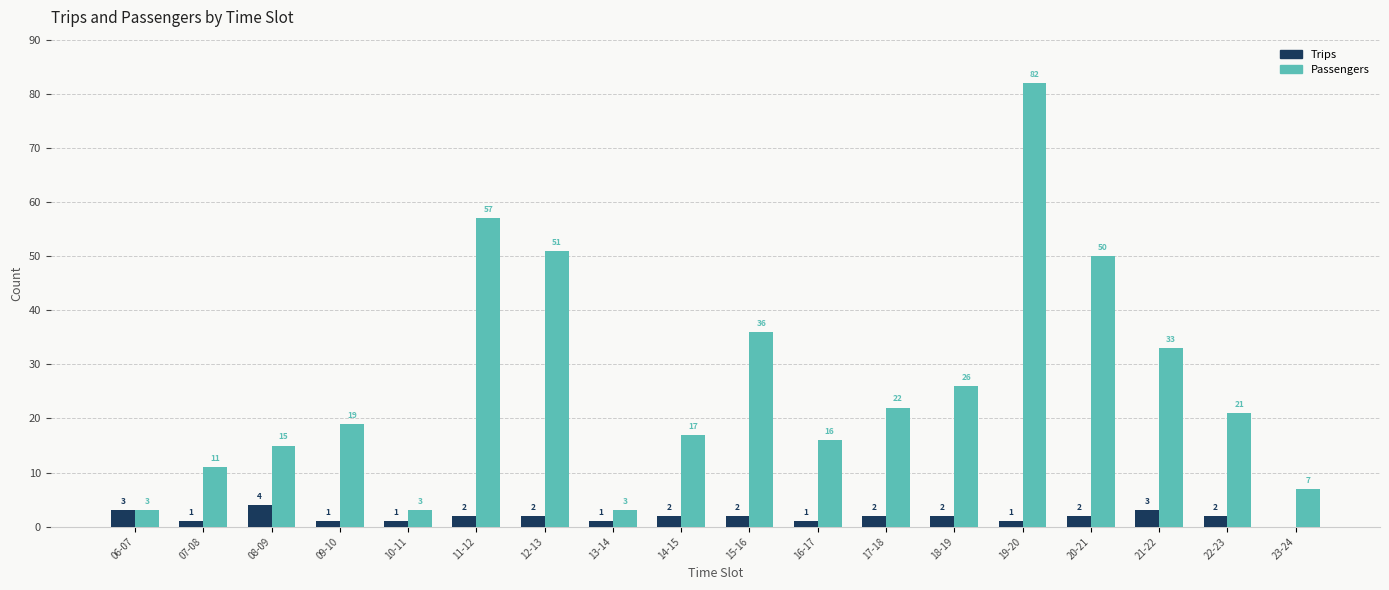

What are all the series names shown in the legend?

Trips, Passengers